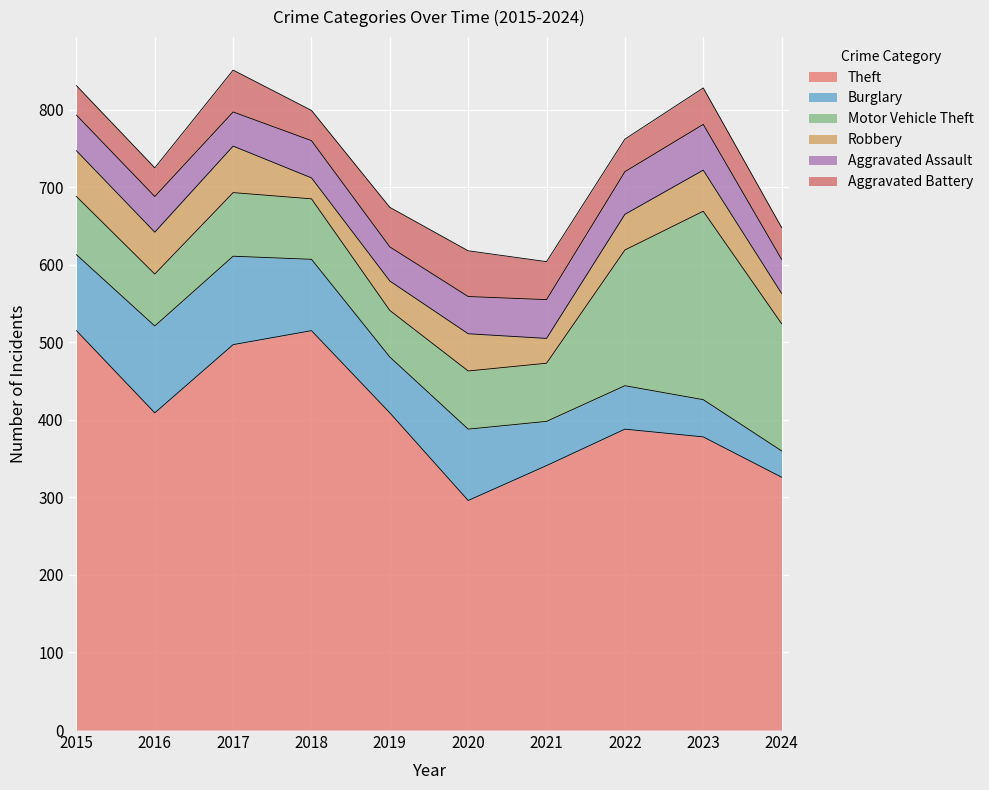

True or false: Aggravated Battery has more than 1 points higher than both neighbors.

True